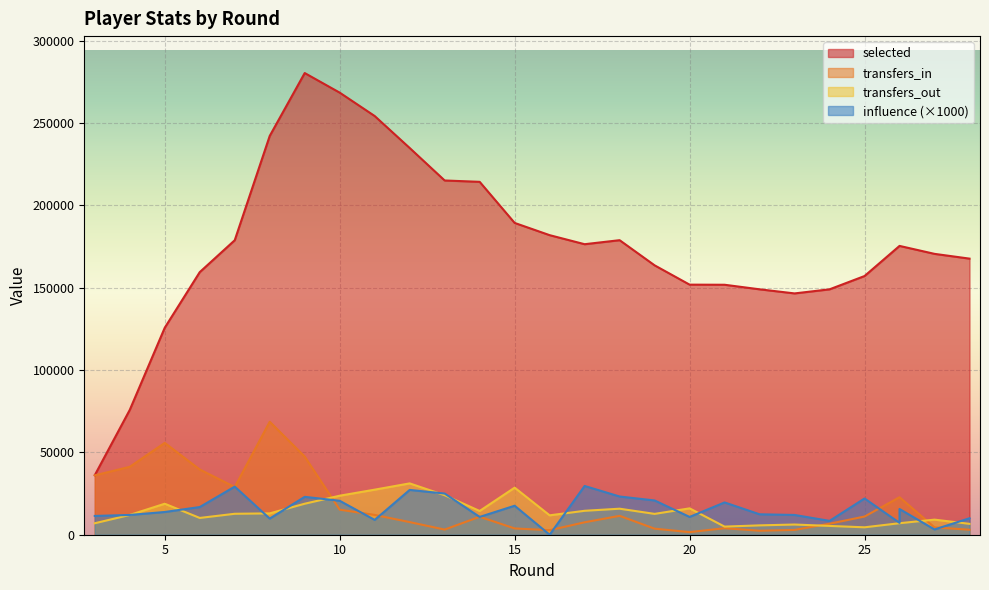

Rank the series at 11 from highest to lowest value.

selected, transfers_out, transfers_in, influence